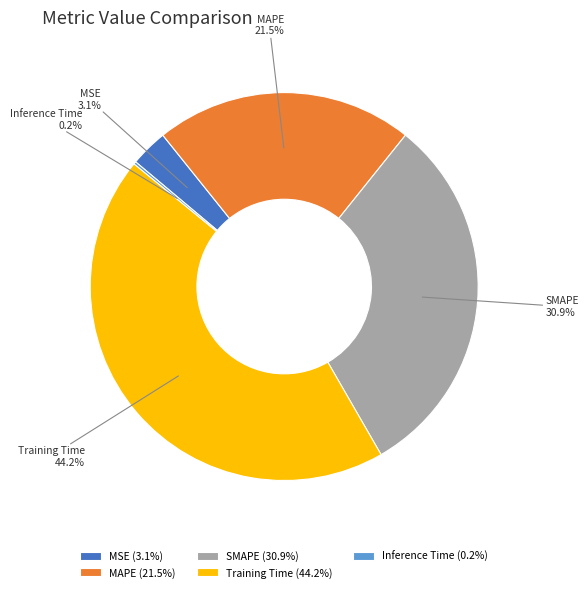

To the nearest percent, what is the difference between the largest and smallest slice percentages?

44%